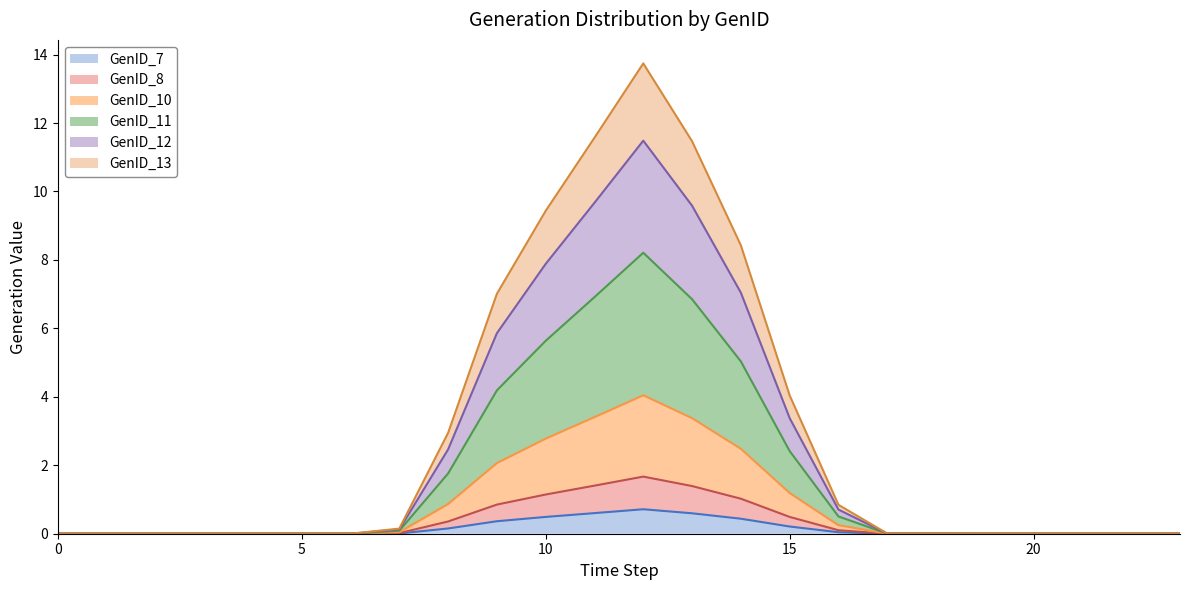

True or false: GenID_13 and GenID_12 cross at least once.

False